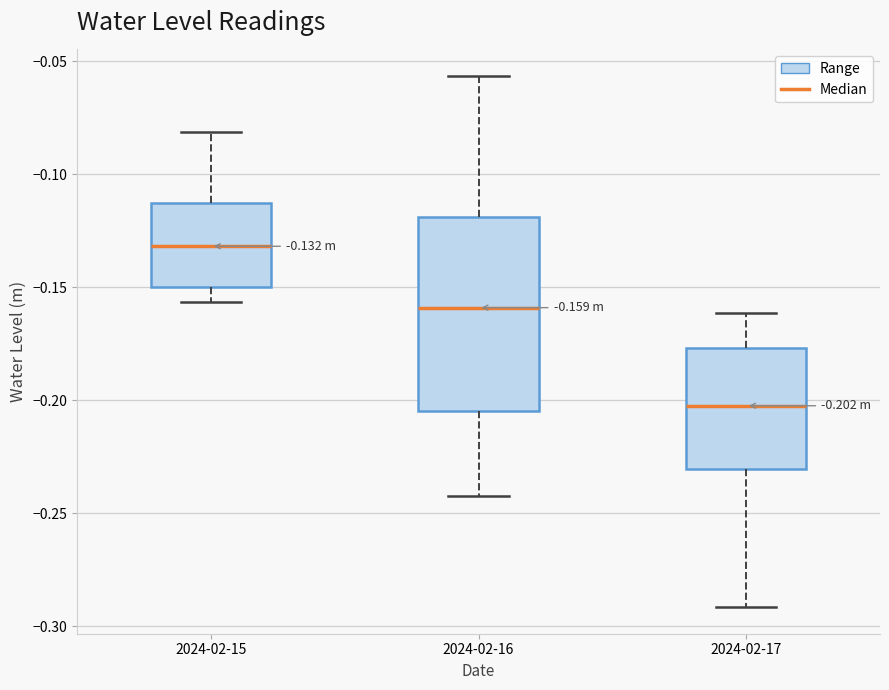

Which box is the tallest, from its lower edge to its upper edge?

2024-02-16